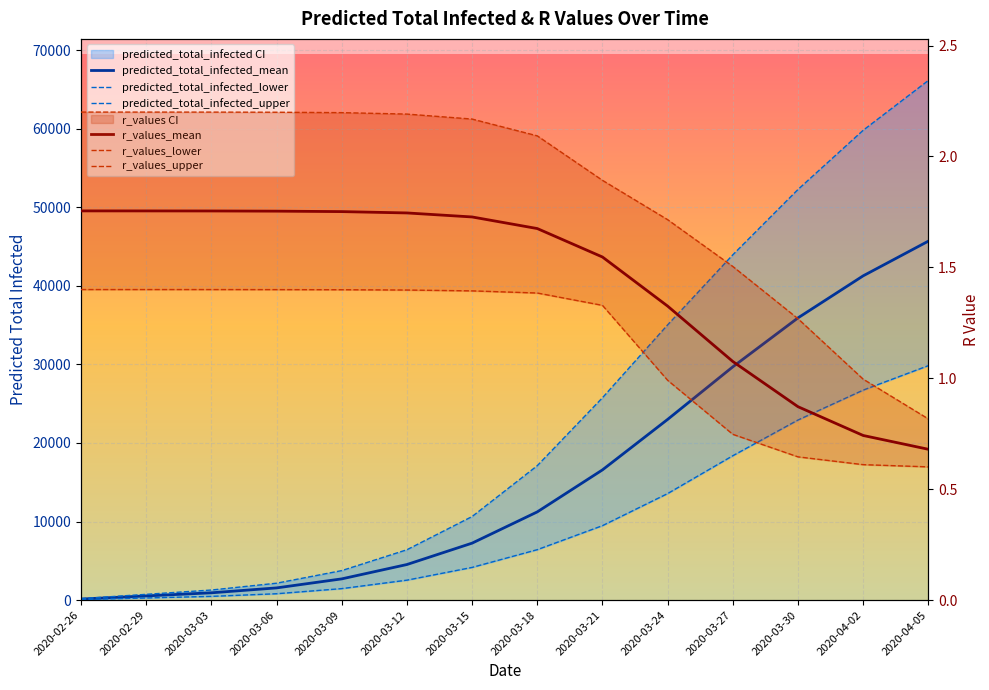

Rank the categories by predicted_total_infected_mean value from highest to lowest.

2020-04-05, 2020-04-02, 2020-03-30, 2020-03-27, 2020-03-24, 2020-03-21, 2020-03-18, 2020-03-15, 2020-03-12, 2020-03-09, 2020-03-06, 2020-03-03, 2020-02-29, 2020-02-26